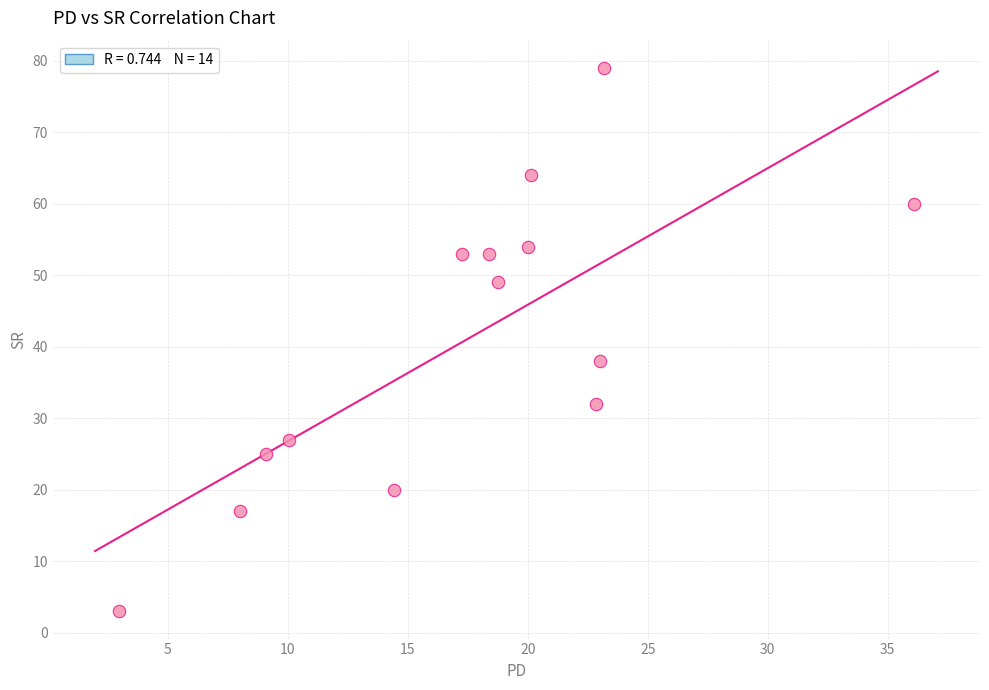

What Y value in the scatter plot is closest to 41?

38